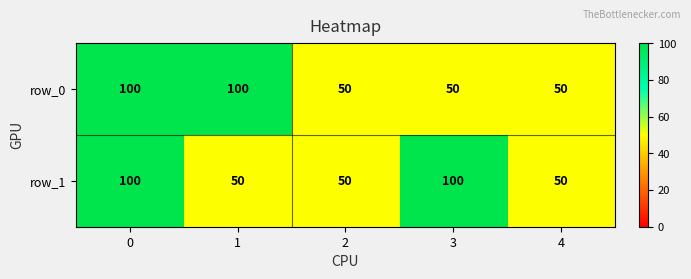

How many data points in row_1 are above 50?

2